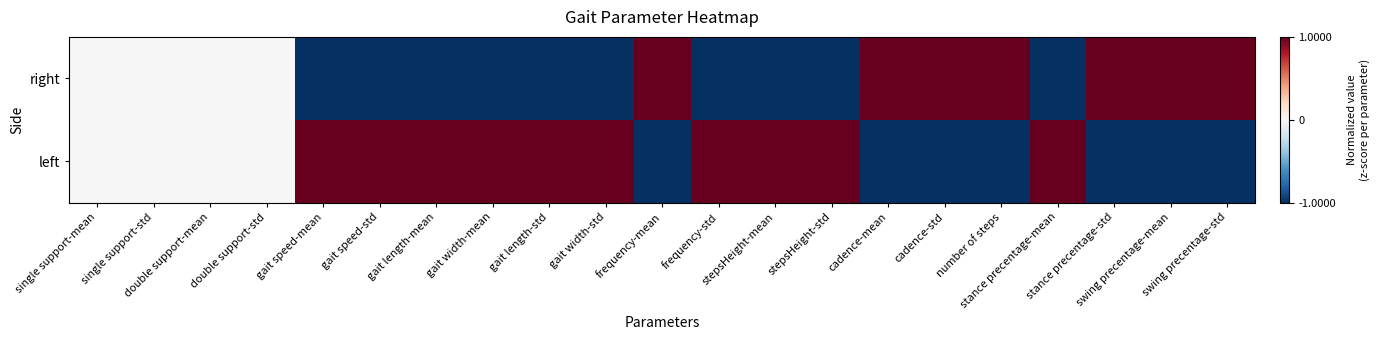

How many series are shown in this chart?

2